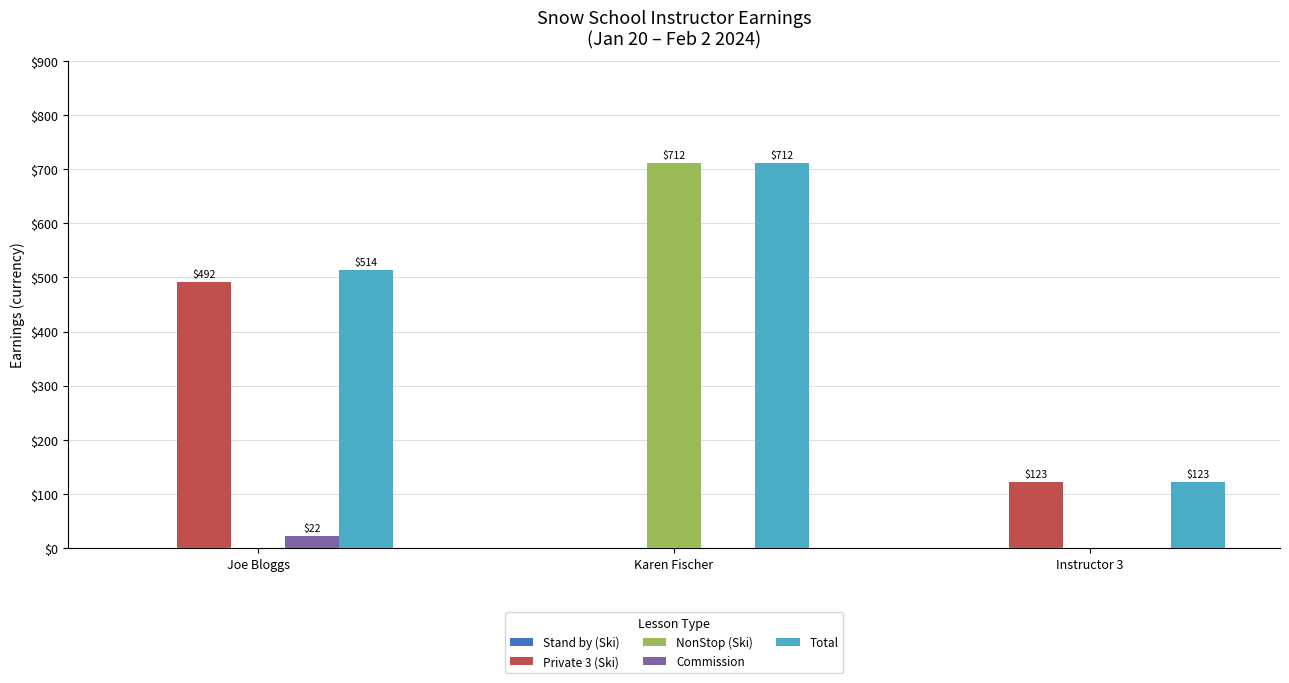

Which category has the highest value in the Private 3 (Ski) series?

Joe Bloggs